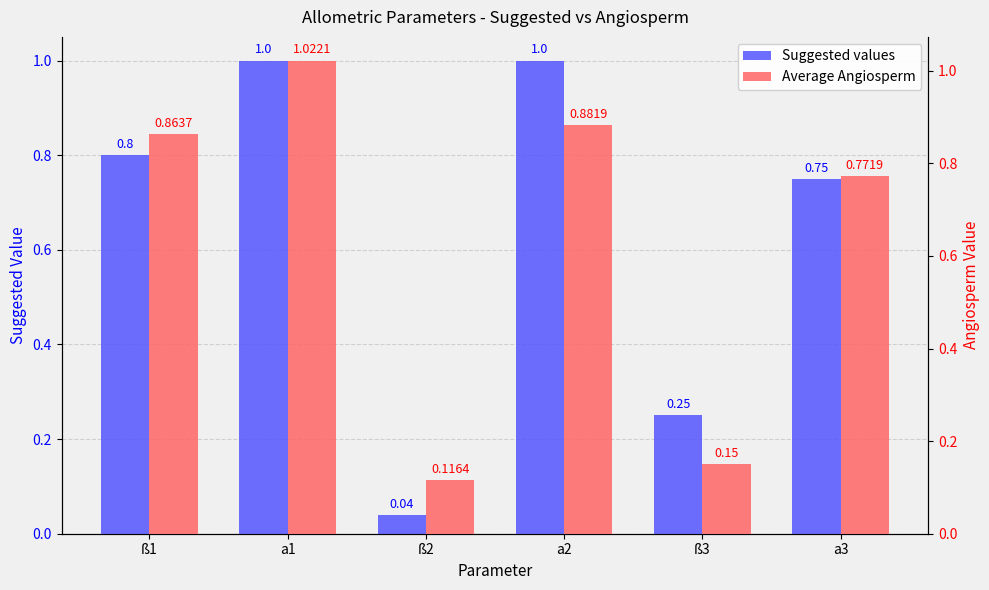

At which label does Suggested values reach its minimum?

ß2